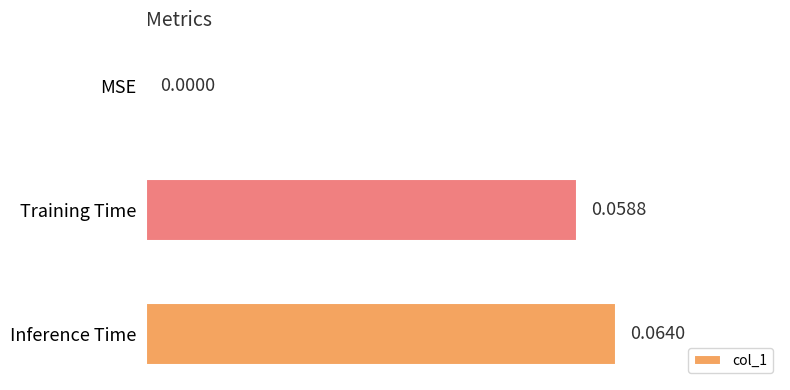

Which category has the highest value across all series?

Inference Time